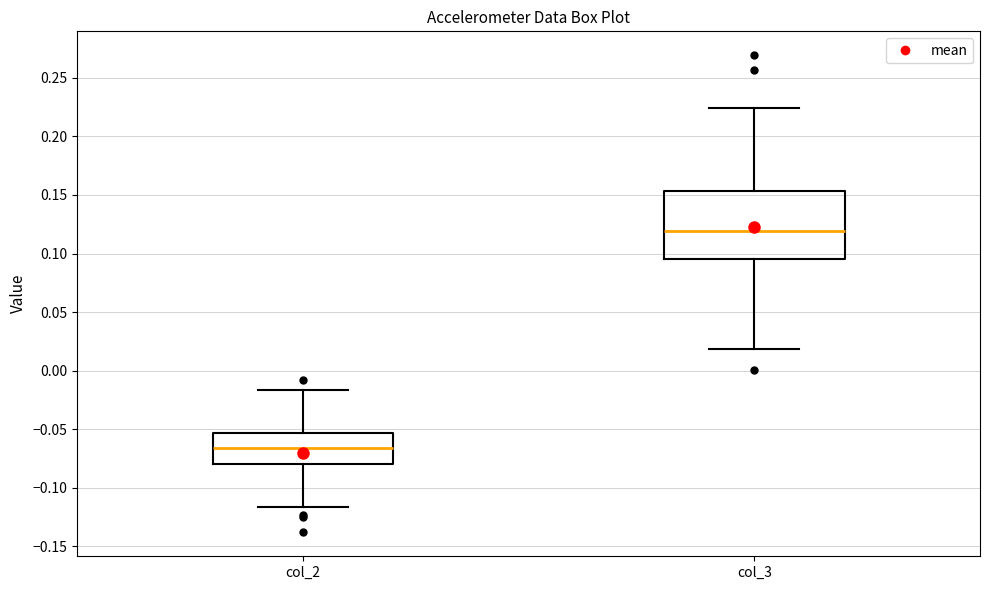

Comparing the boxes themselves (not the whiskers), which one is the tallest?

col_3